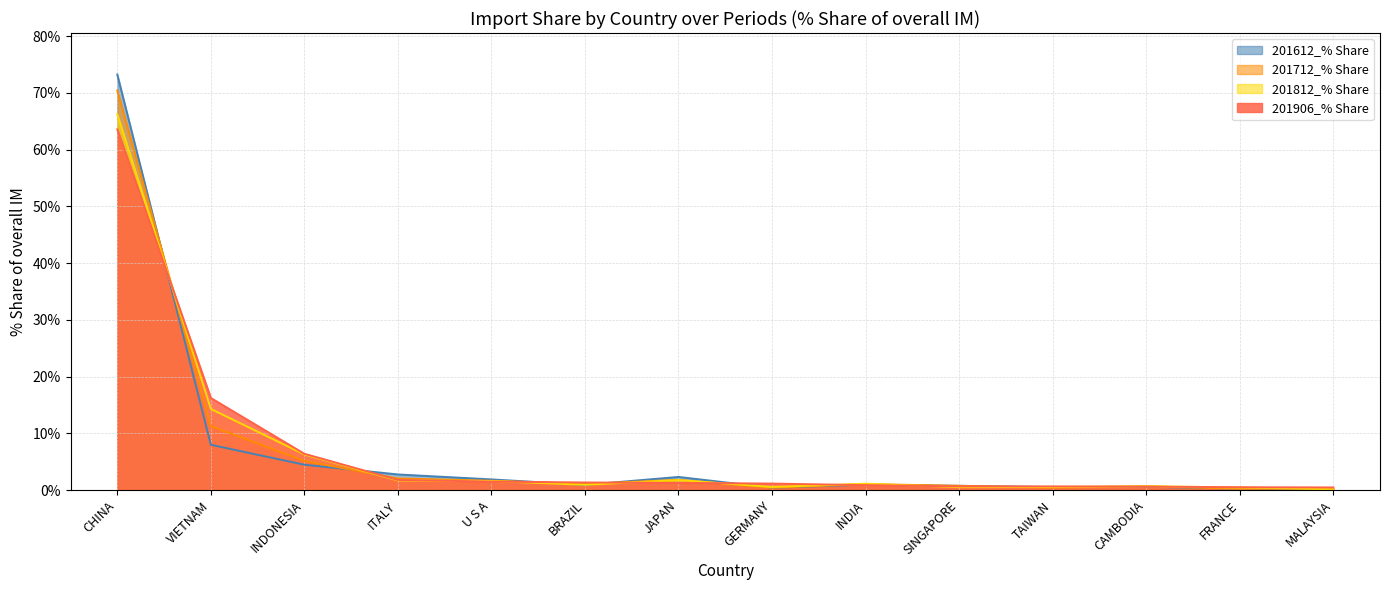

Which series ends up on top after the final intersection of 201812_% Share and 201612_% Share?

201812_% Share